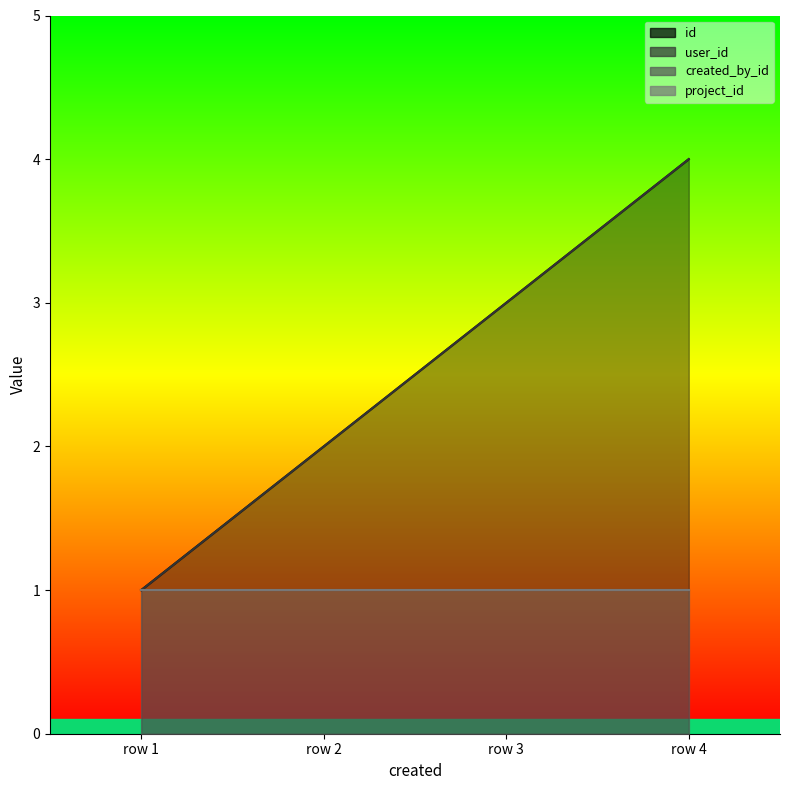

The value of id at row 3 is 5. True or false?

False